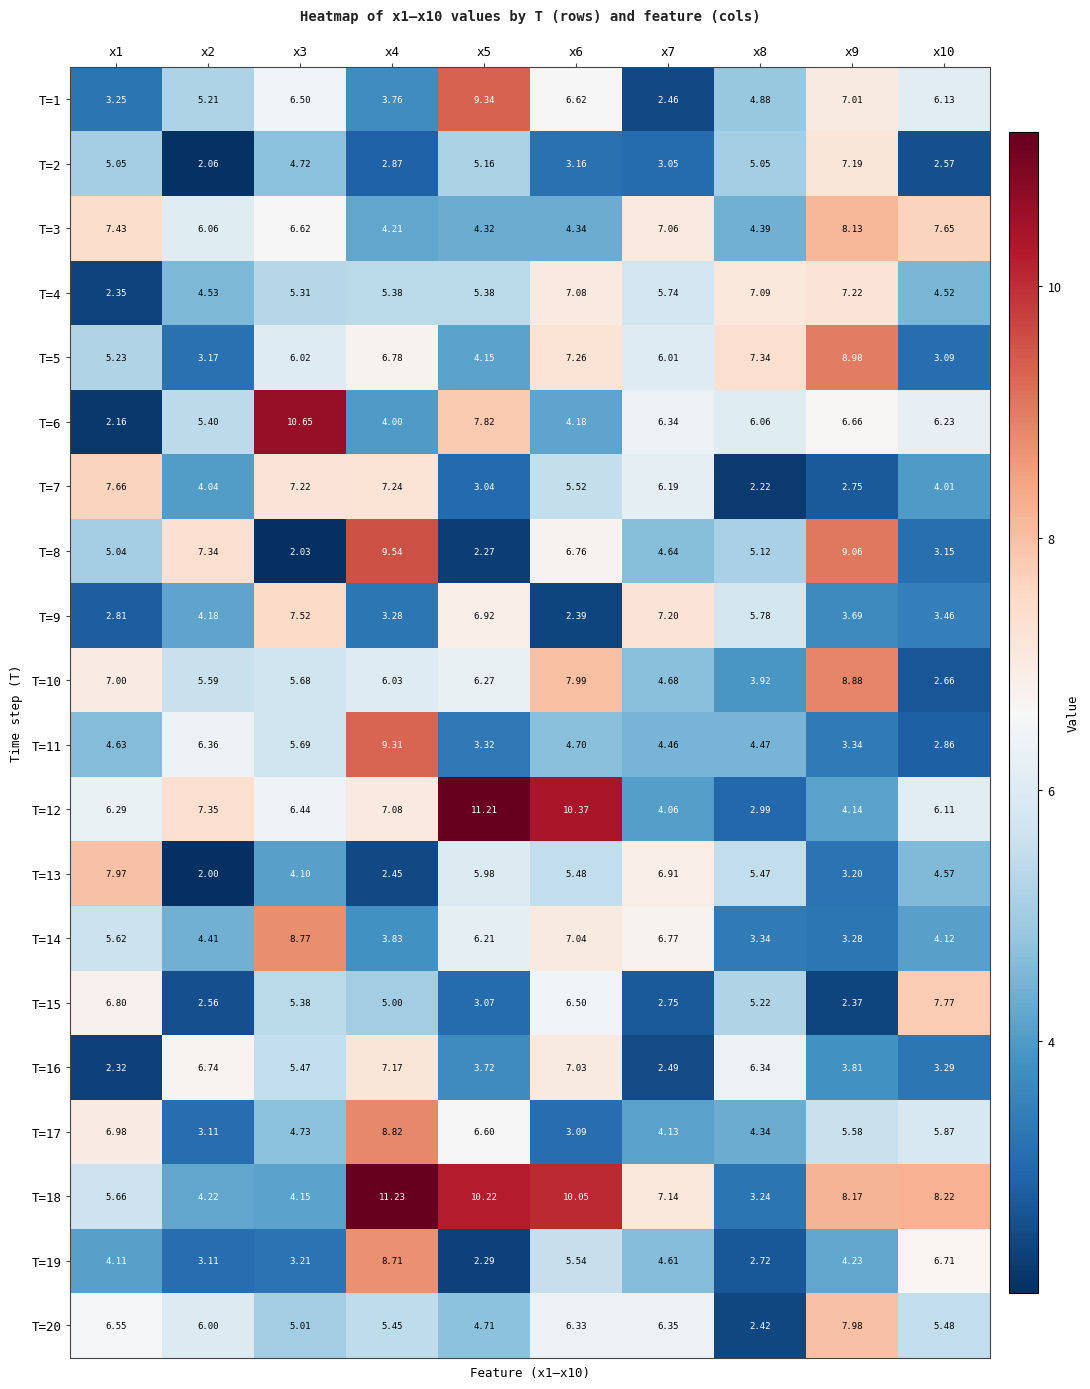

Is the value of T=15 at x7 greater than the value of T=18 at x4?

No